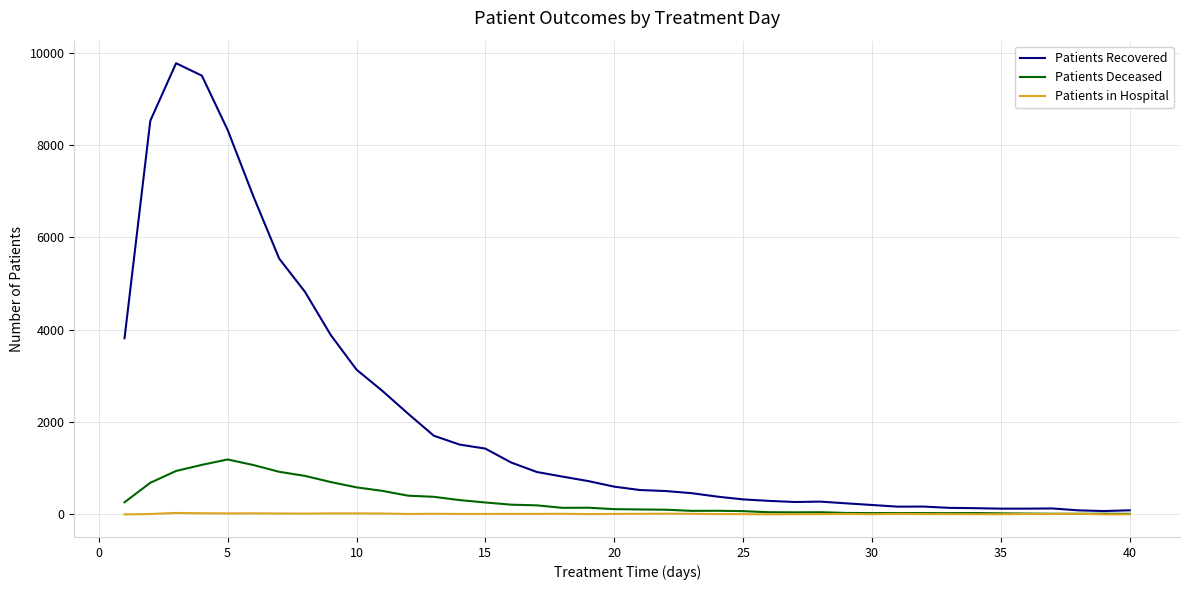

What is the maximum value shown in the chart?

9771